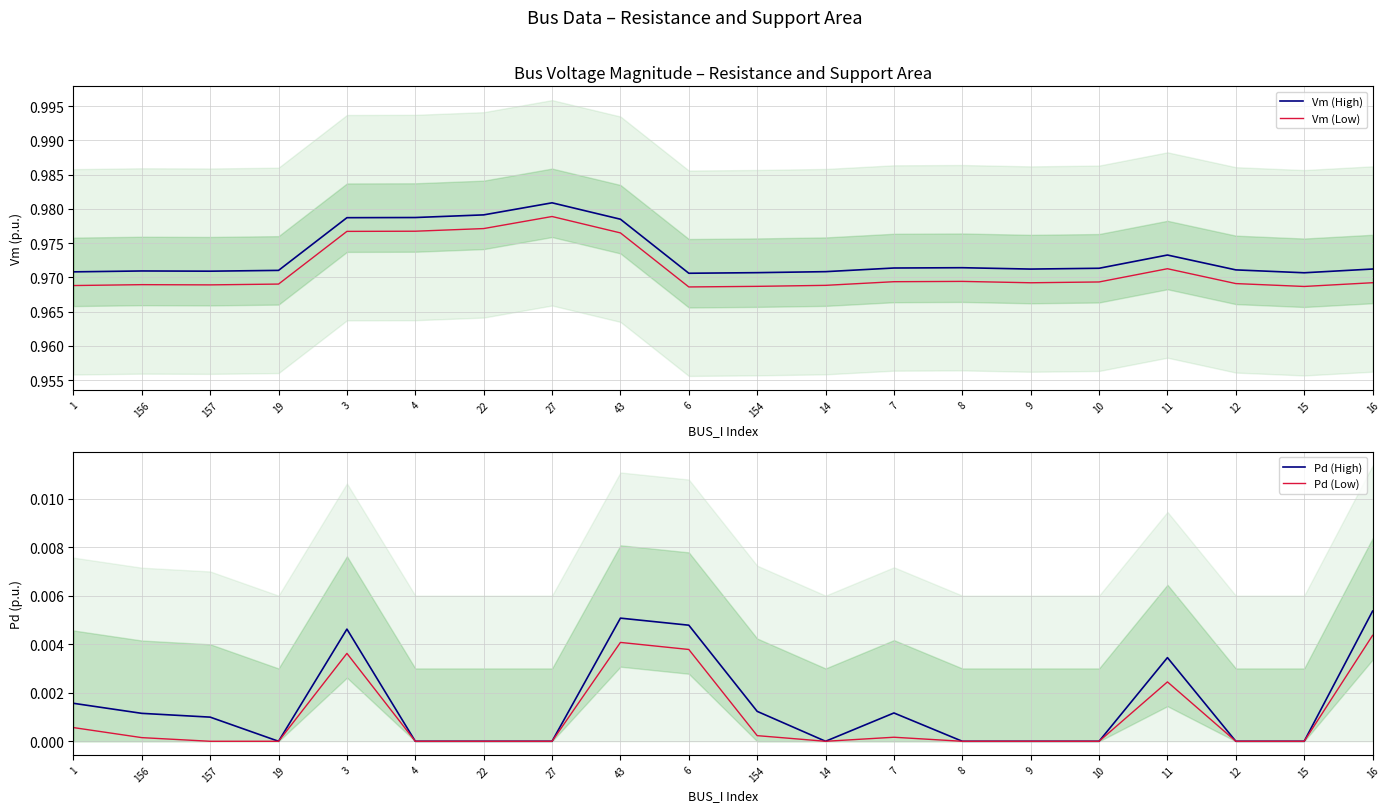

Reading left to right, what are all the values shown in this chart?

Vm (High): 1=1.0	156=1.0	157=1.0	19=1.0	3=1.0	4=1.0	22=1.0	27=1.0	43=1.0	6=1.0	154=1.0	14=1.0	7=1.0	8=1.0	9=1.0	10=1.0	11=1.0	12=1.0	15=1.0	16=1.0
Vm (Low): 1=1.0	156=1.0	157=1.0	19=1.0	3=1.0	4=1.0	22=1.0	27=1.0	43=1.0	6=1.0	154=1.0	14=1.0	7=1.0	8=1.0	9=1.0	10=1.0	11=1.0	12=1.0	15=1.0	16=1.0
Pd (High): 1=0.0	156=0.0	157=0.0	19=0.0	3=0.0	4=0.0	22=0.0	27=0.0	43=0.0	6=0.0	154=0.0	14=0.0	7=0.0	8=0.0	9=0.0	10=0.0	11=0.0	12=0.0	15=0.0	16=0.0
Pd (Low): 1=0.0	156=0.0	157=0.0	19=0.0	3=0.0	4=0.0	22=0.0	27=0.0	43=0.0	6=0.0	154=0.0	14=0.0	7=0.0	8=0.0	9=0.0	10=0.0	11=0.0	12=0.0	15=0.0	16=0.0